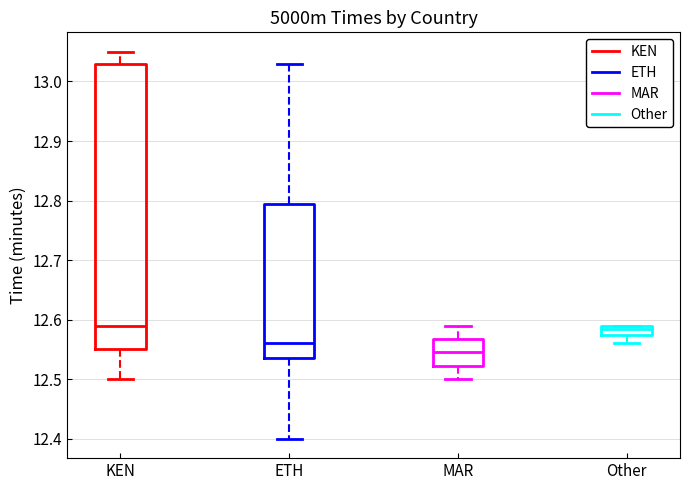

Where is the upper edge of the box for Other on the y-axis? The values are not printed on the chart, so give them approximately, as read against the axis.

12.59